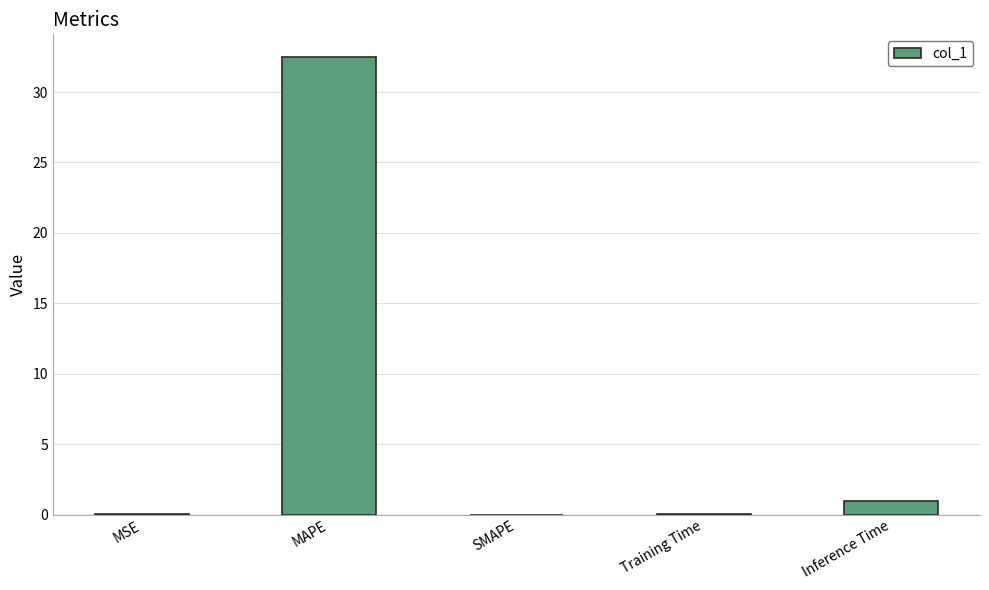

How many categories are shown in the chart?

5